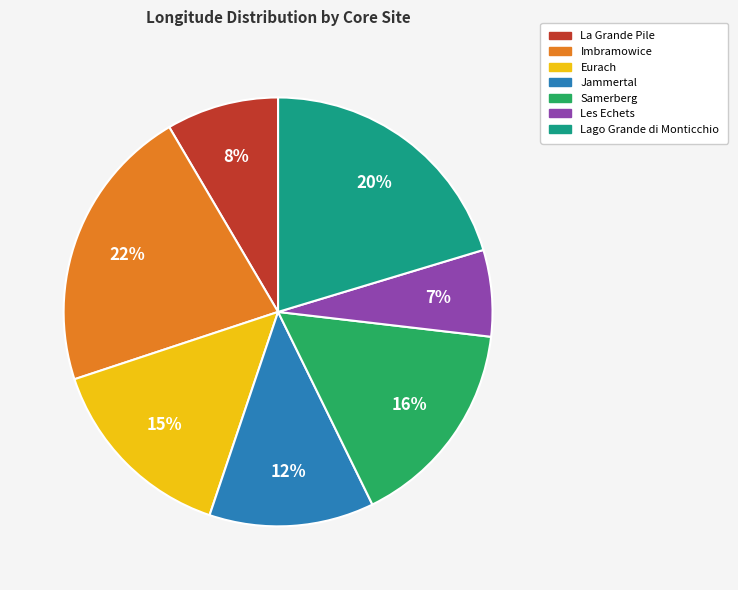

To the nearest percent, what portion does Lago Grande di Monticchio represent?

20%